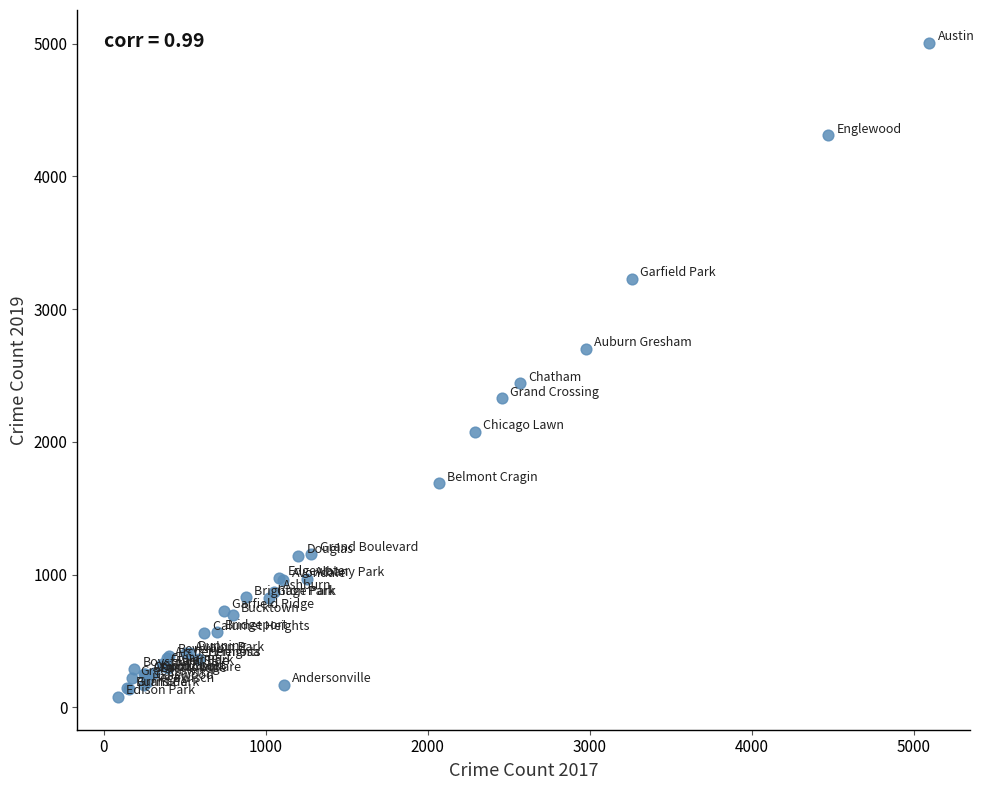

What Y value in the scatter plot is closest to 2542?

2441